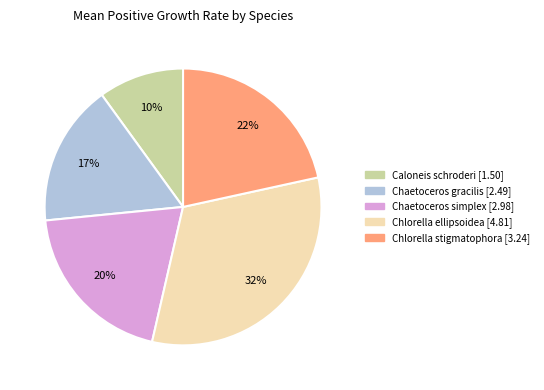

To the nearest percent, what is the difference between the largest and smallest slice percentages?

22%